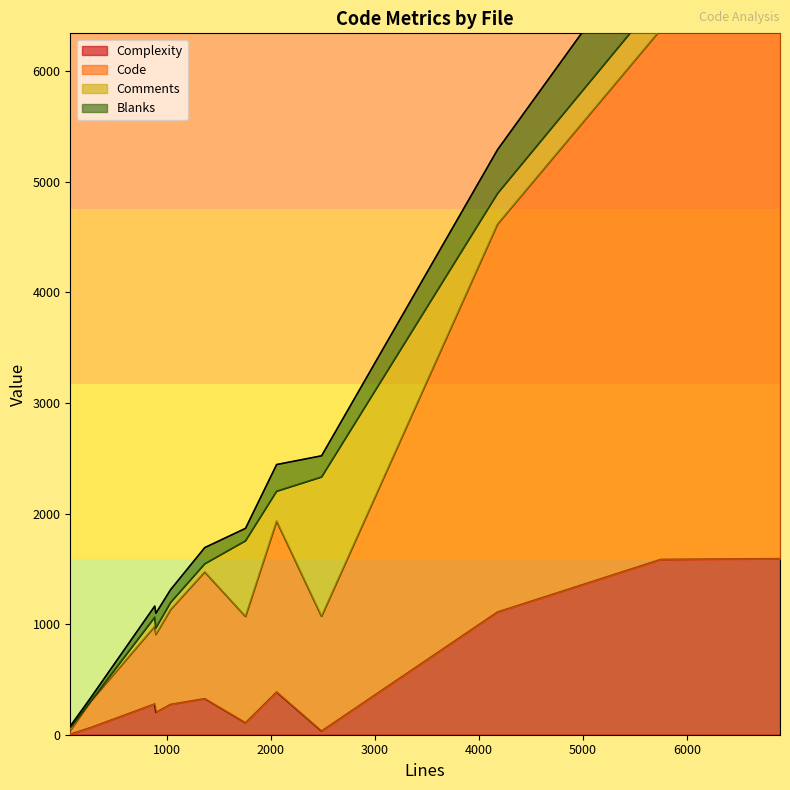

True or false: Code and Blanks cross at least once.

False